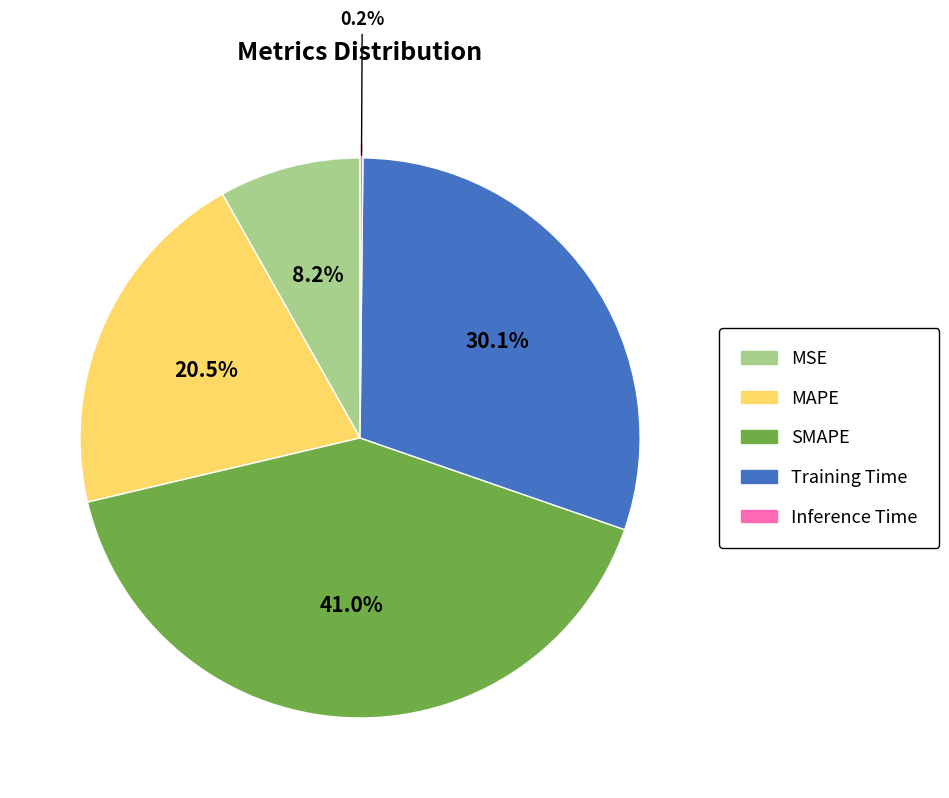

Is there a majority slice in this chart?

No